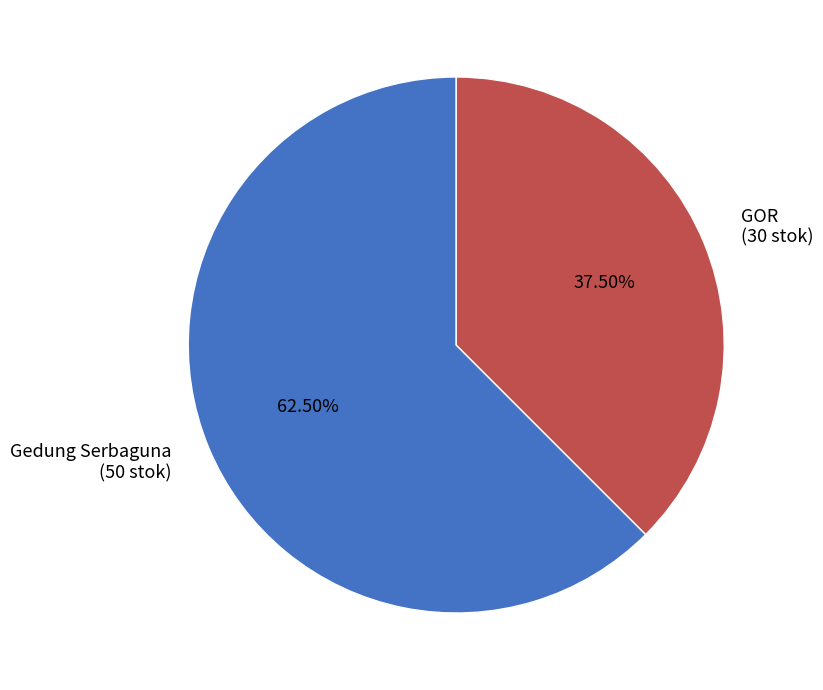

What is the ratio of the value at GOR (30 stok) to the value at Gedung Serbaguna (50 stok)?

0.6